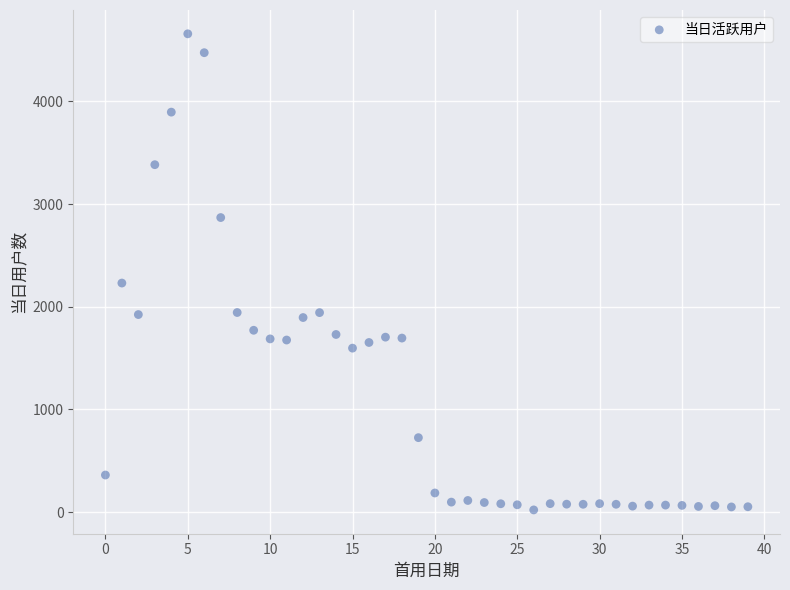

What is the range of Y values (max minus min)?

4638